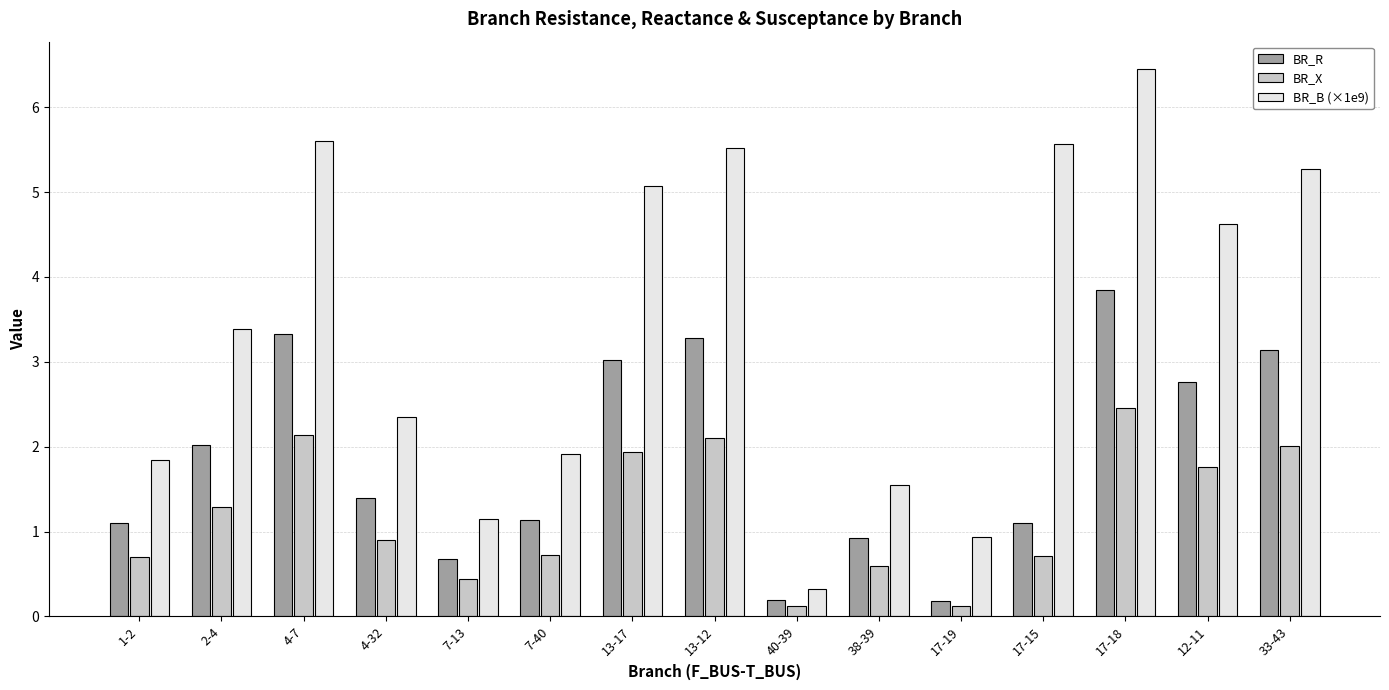

The BR_B (×1e9) series shows 1.5 at 38-39. True or false?

True